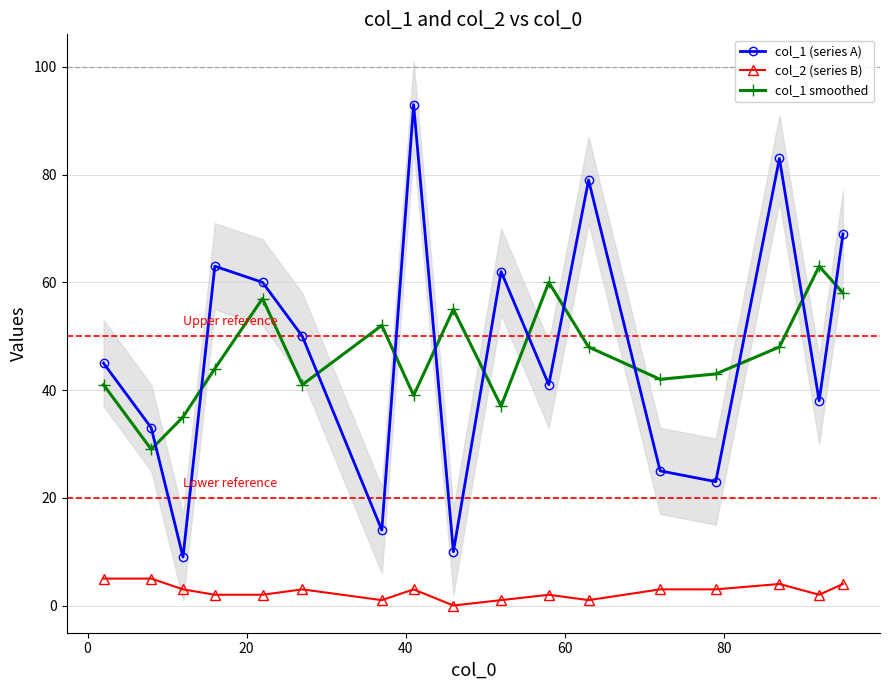

What is the difference between the second highest and minimum values in the col_1 (series A) series?

74